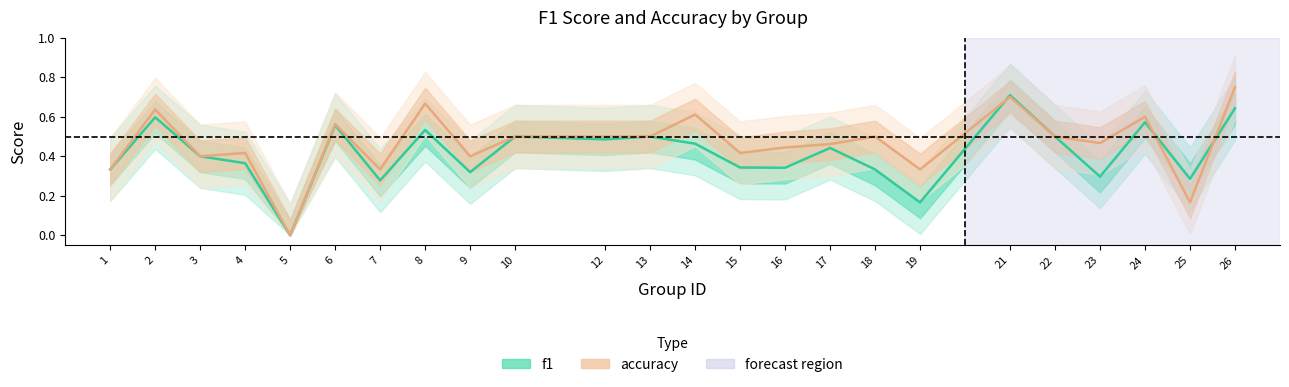

What is the greatest value displayed?

0.8